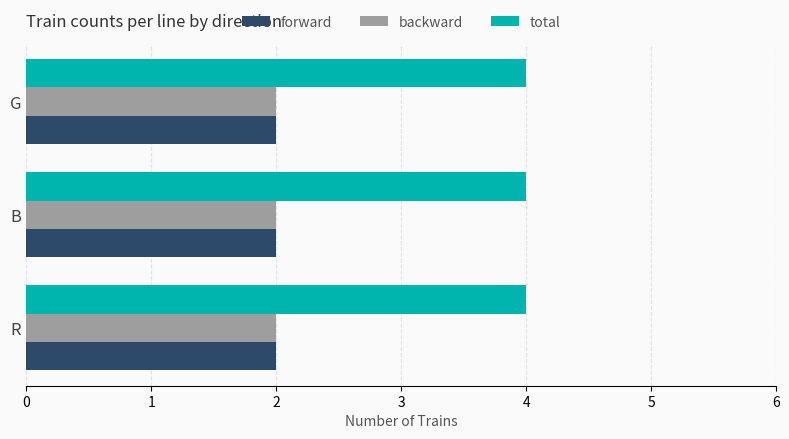

True or false: backward has a value of 3 at R.

False